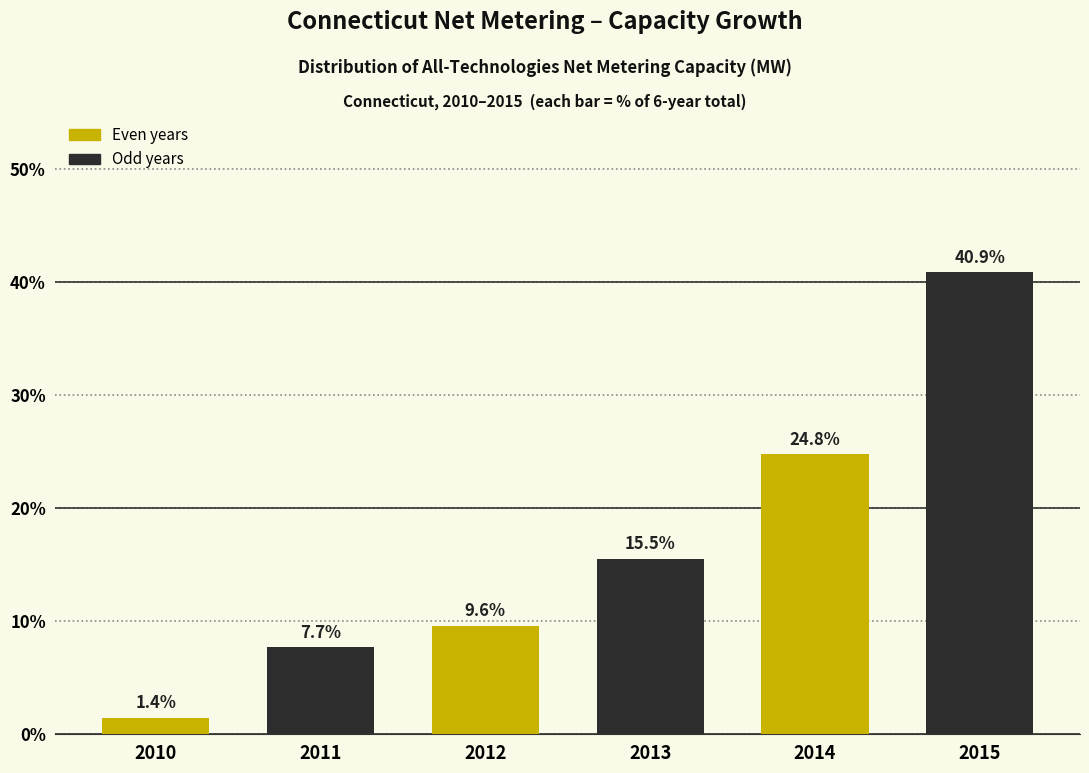

Reading left to right, what are all the values shown in this chart?

1.4	7.7	9.6	15.5	24.8	40.9